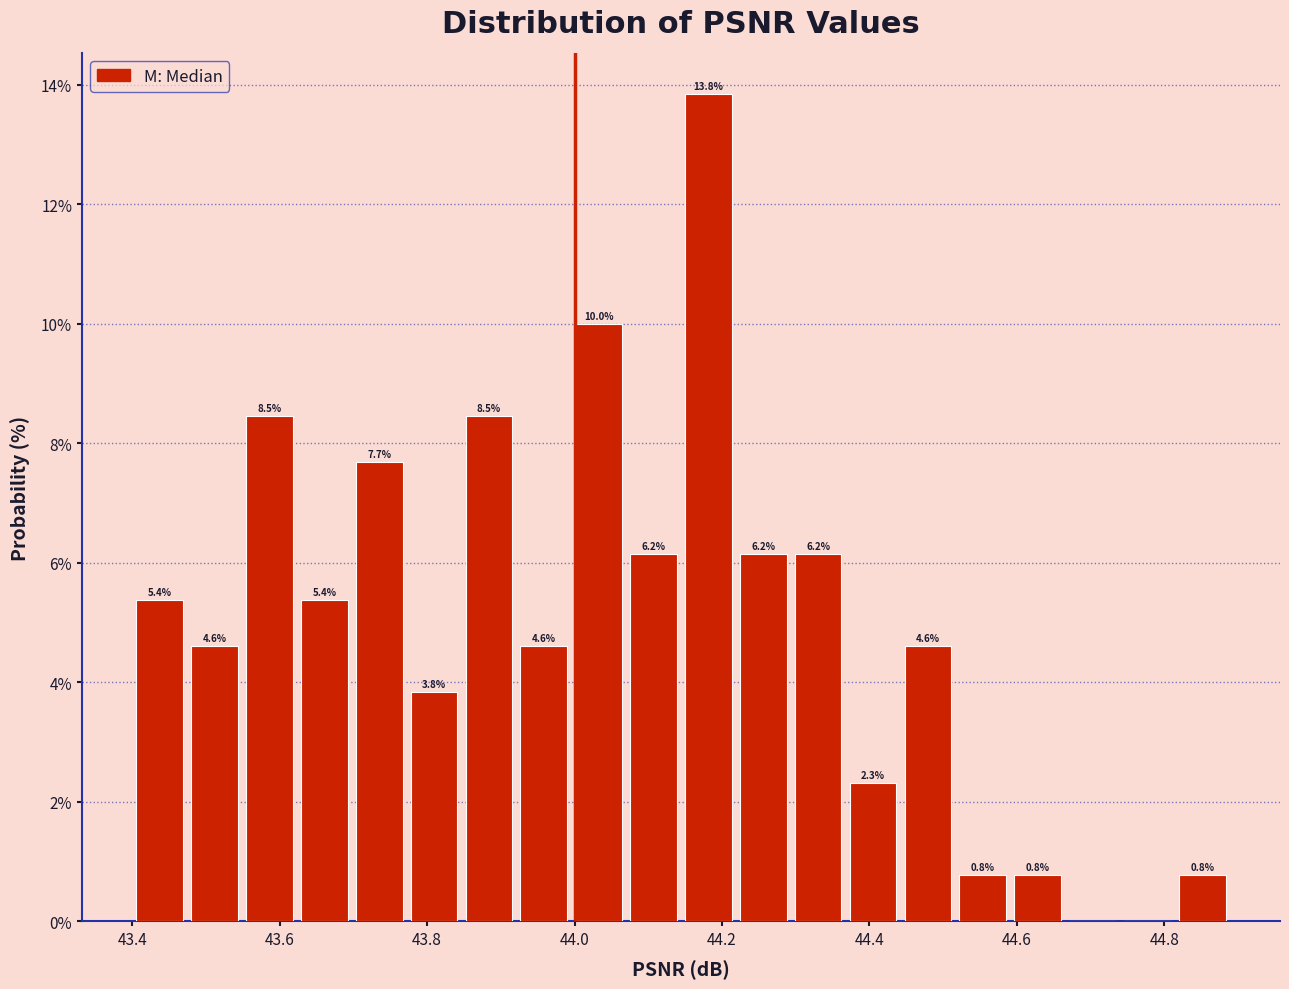

Read against the x-axis, roughly where is the centre of the tallest bar?

44.18